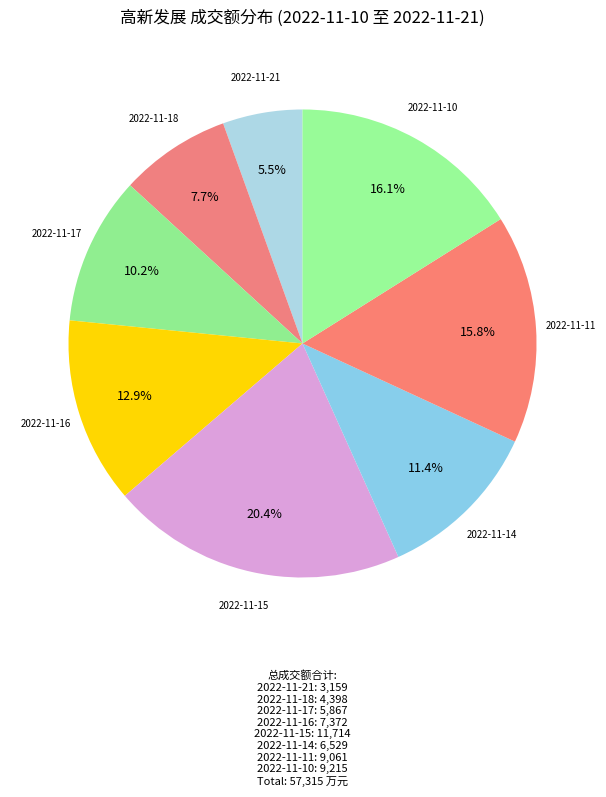

How many slices are in this pie chart?

8